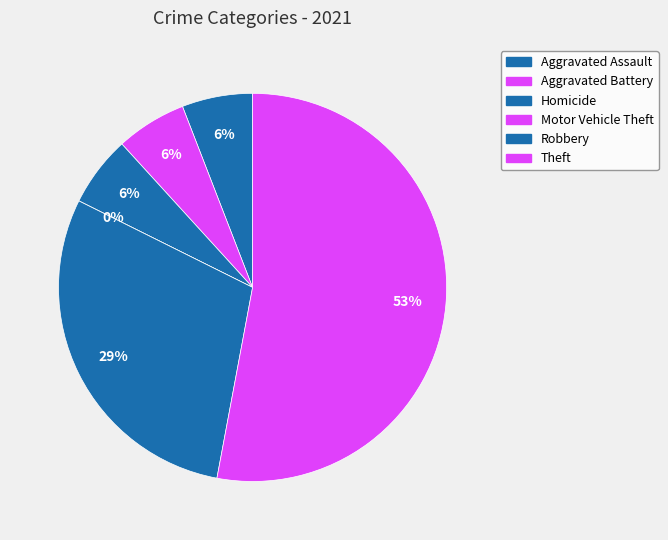

Which category has the biggest portion of the pie?

Theft